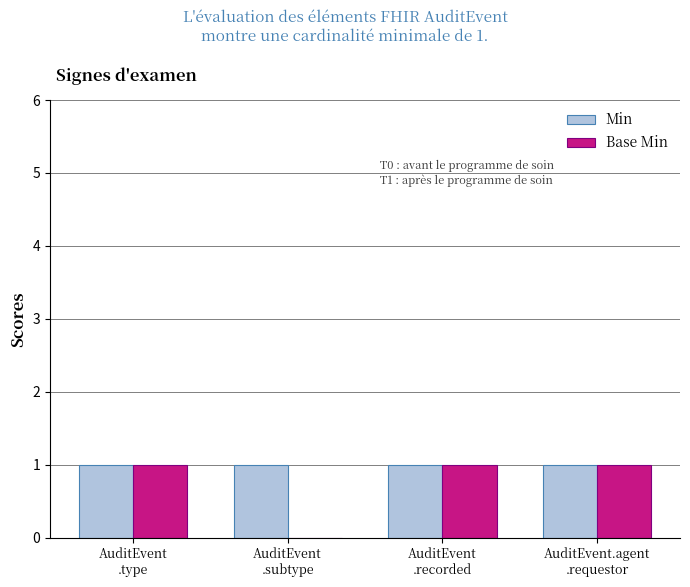

Which series has the largest total across all categories?

Min